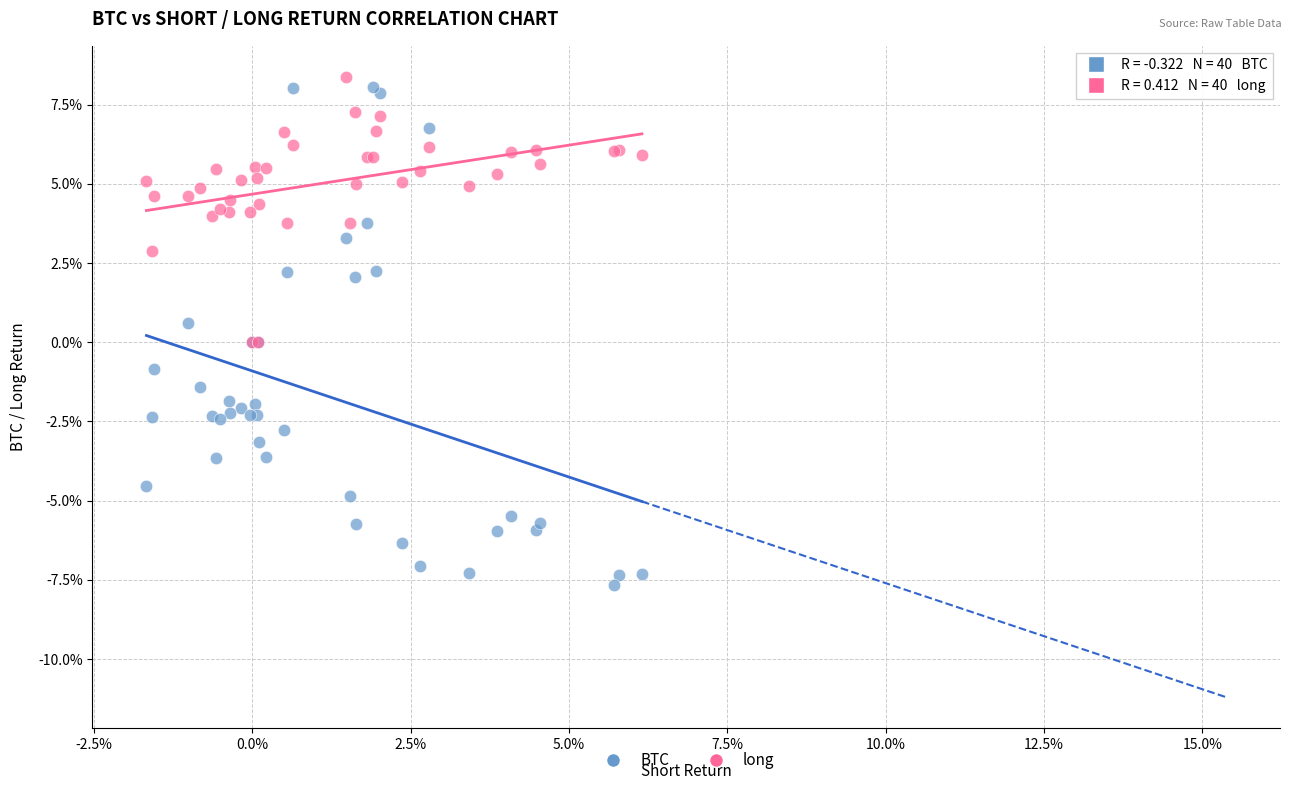

Which series contains the highest Y value?

long